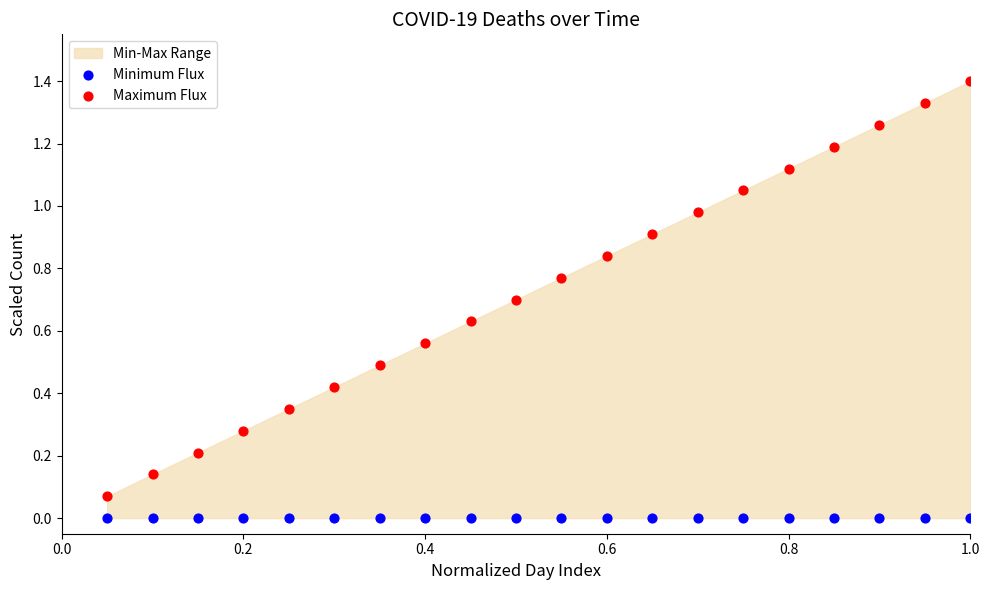

Which series contains the highest Y value?

Maximum Flux